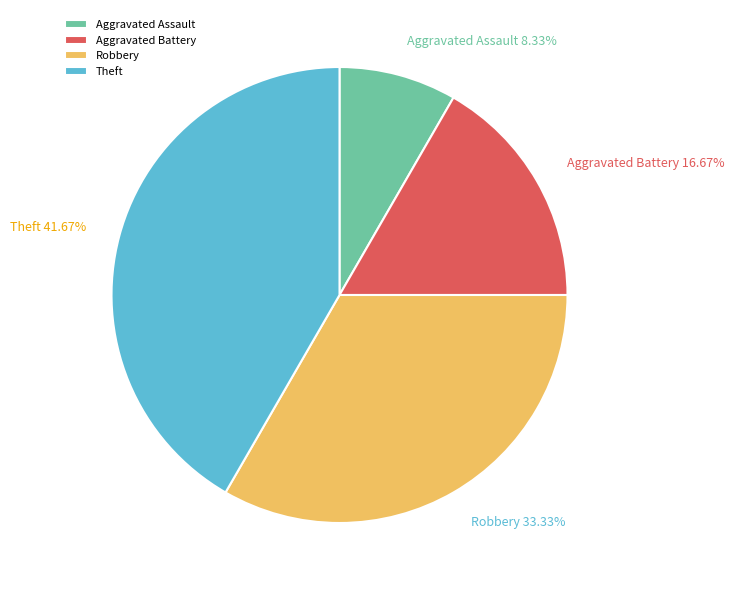

Does Theft represent more than half of the total?

No